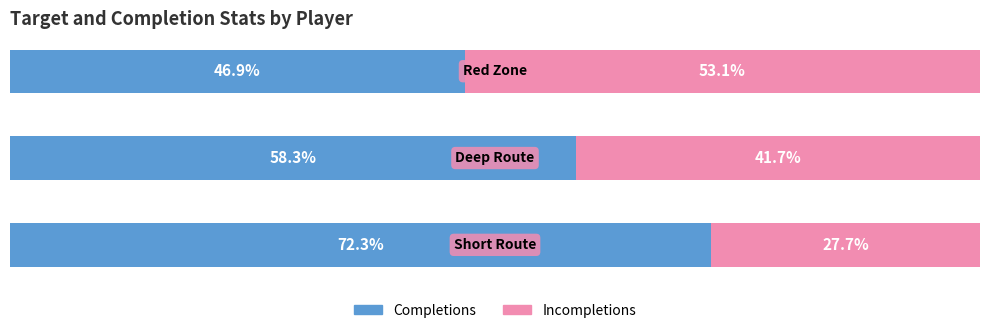

Where does the Incompletions series first go above 41?

1